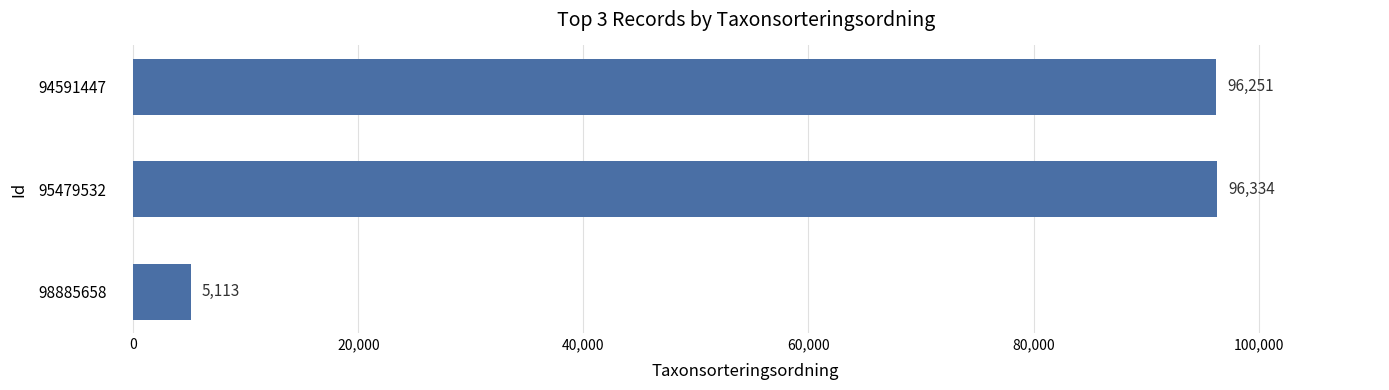

Does the chart contain any negative values?

No